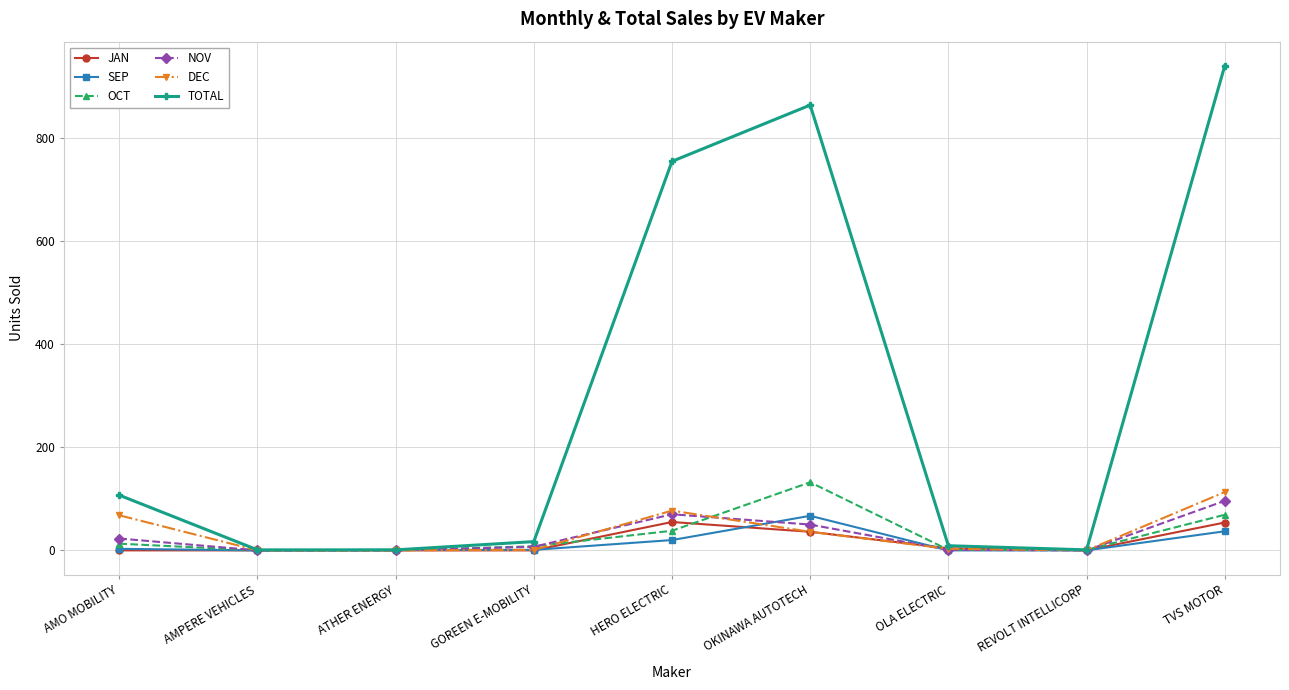

At which category is the sum across all series the highest?

TVS MOTOR